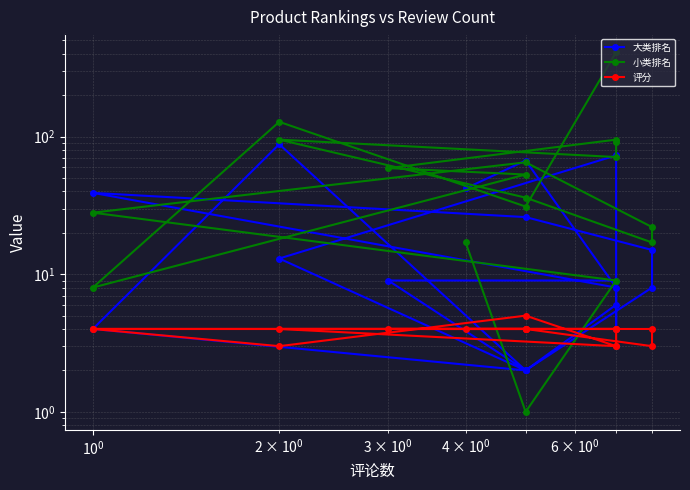

The 小类排名 series shows 6 at $\mathdefault{10^{-2}}$. True or false?

False